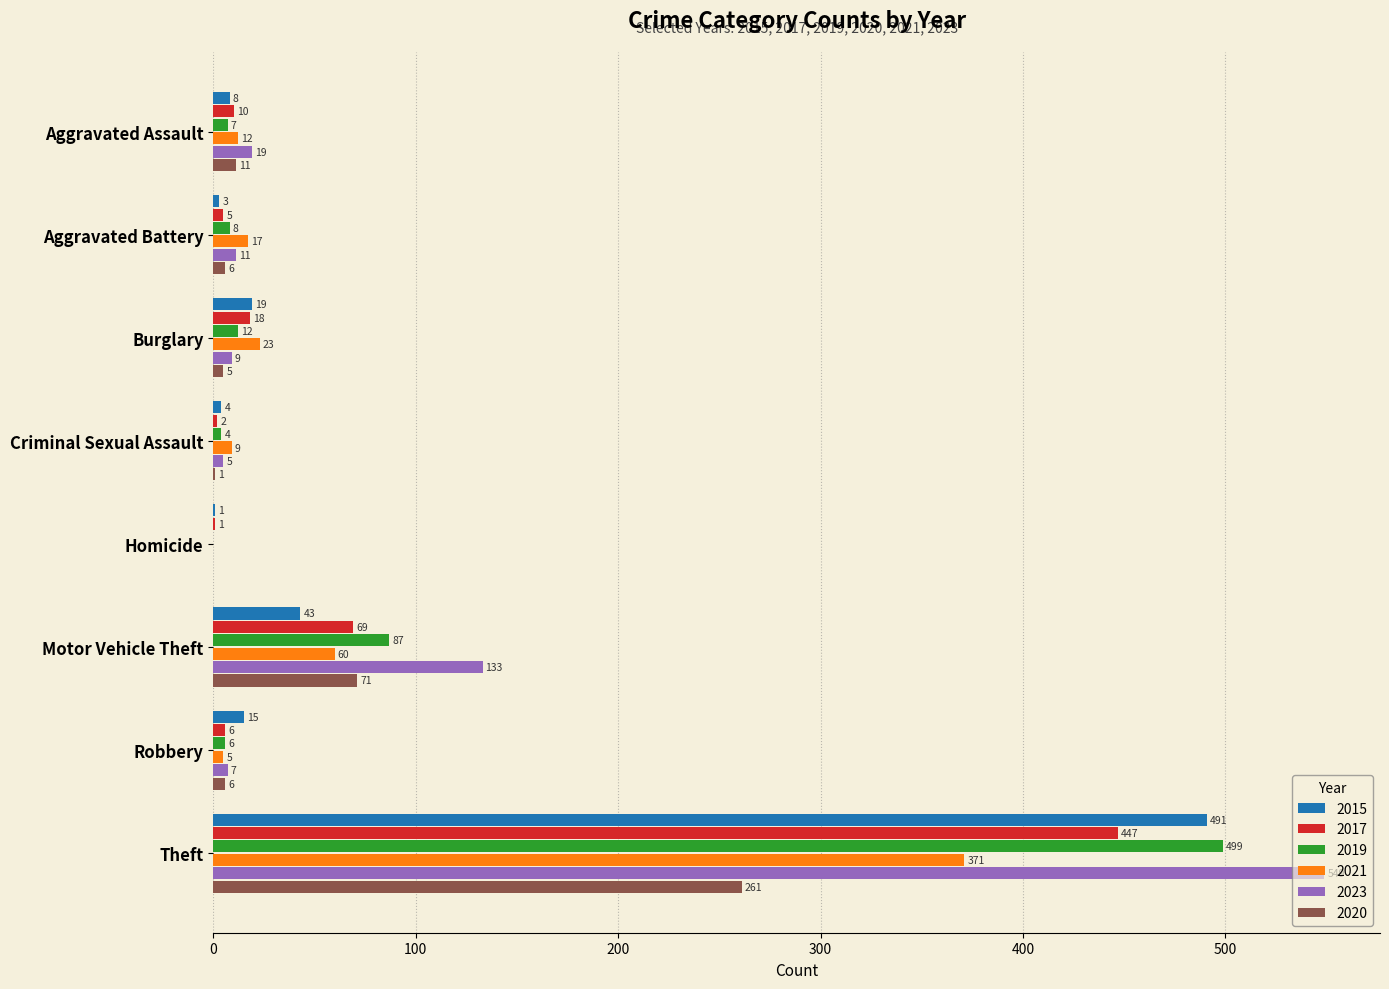

Which category has the highest value across all series?

Theft